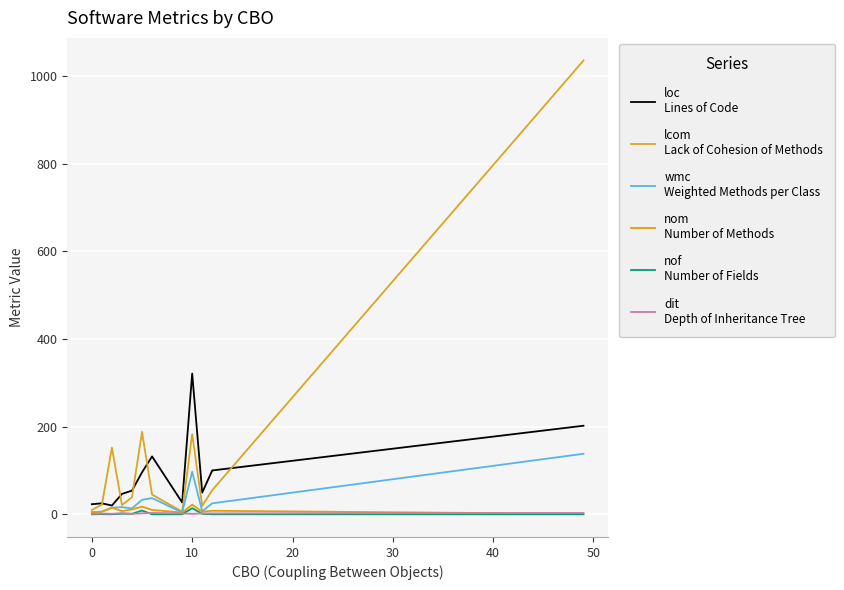

How many series are shown in this chart?

6